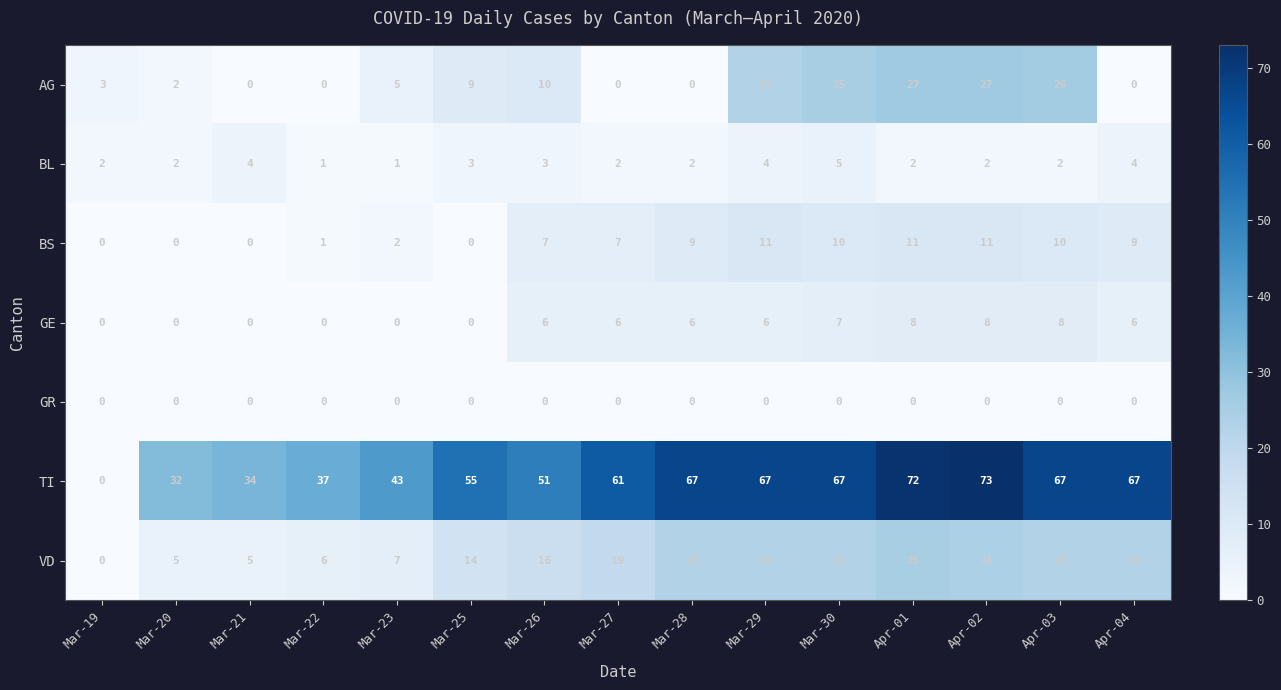

Count the number of categories in the chart.

15